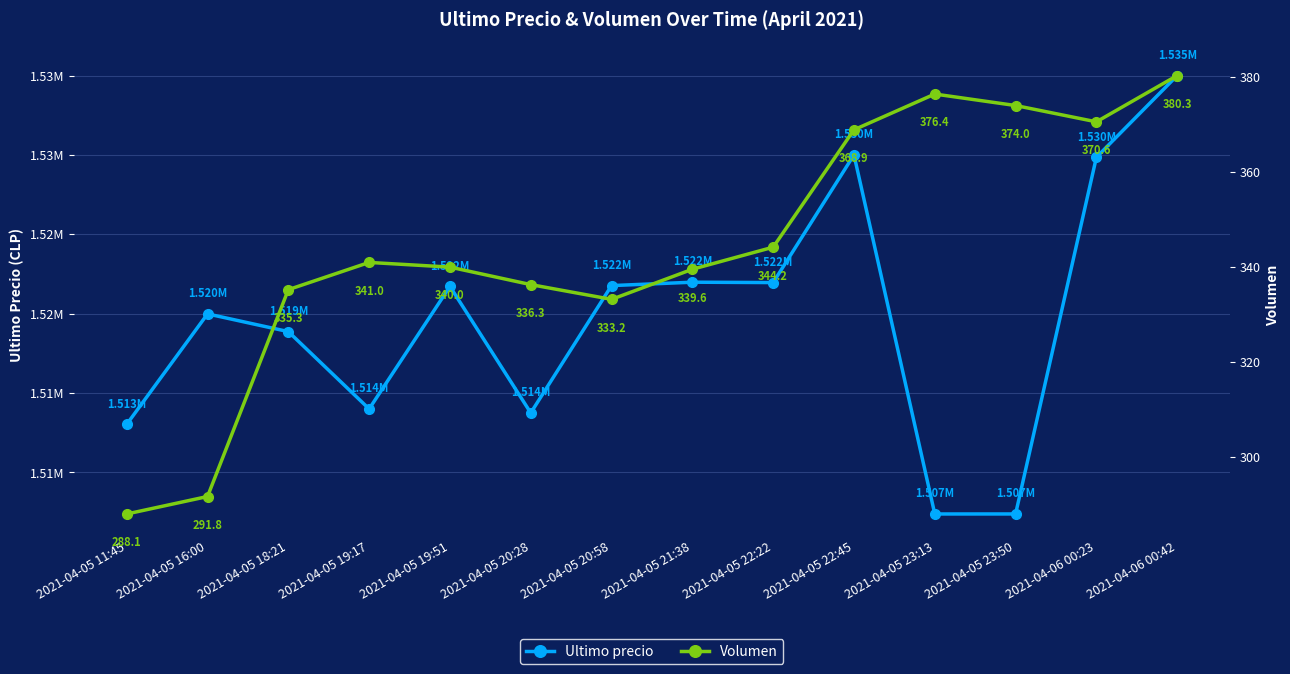

List the labels in order of Volumen value, smallest first.

2021-04-05 11:45, 2021-04-05 16:00, 2021-04-05 20:58, 2021-04-05 18:21, 2021-04-05 20:28, 2021-04-05 21:38, 2021-04-05 19:51, 2021-04-05 19:17, 2021-04-05 22:22, 2021-04-05 22:45, 2021-04-06 00:23, 2021-04-05 23:50, 2021-04-05 23:13, 2021-04-06 00:42